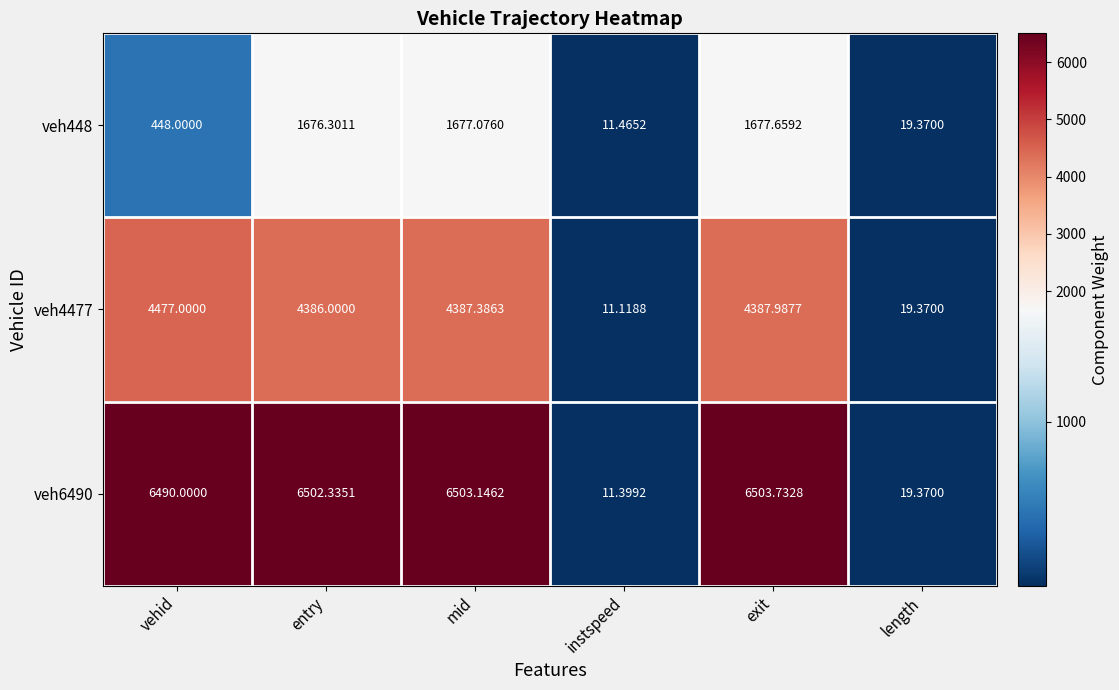

Which category has the highest value across all series?

exit